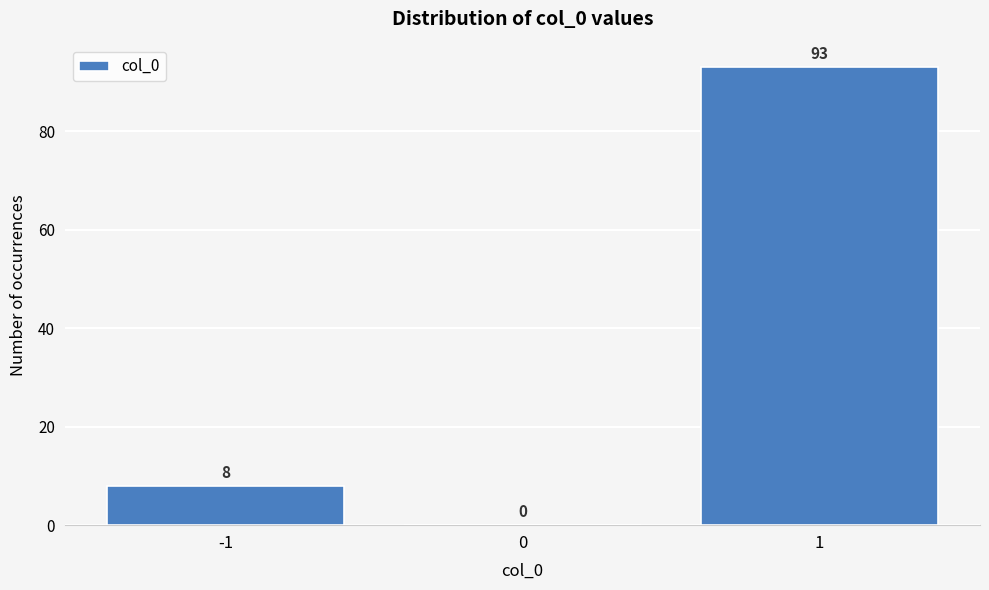

Reading left to right, transcribe this chart: for each bar, give the range it covers on the x-axis and its height.

-1.5 to -0.5: 8
-0.5 to 0.5: 0
0.5 to 1.5: 93